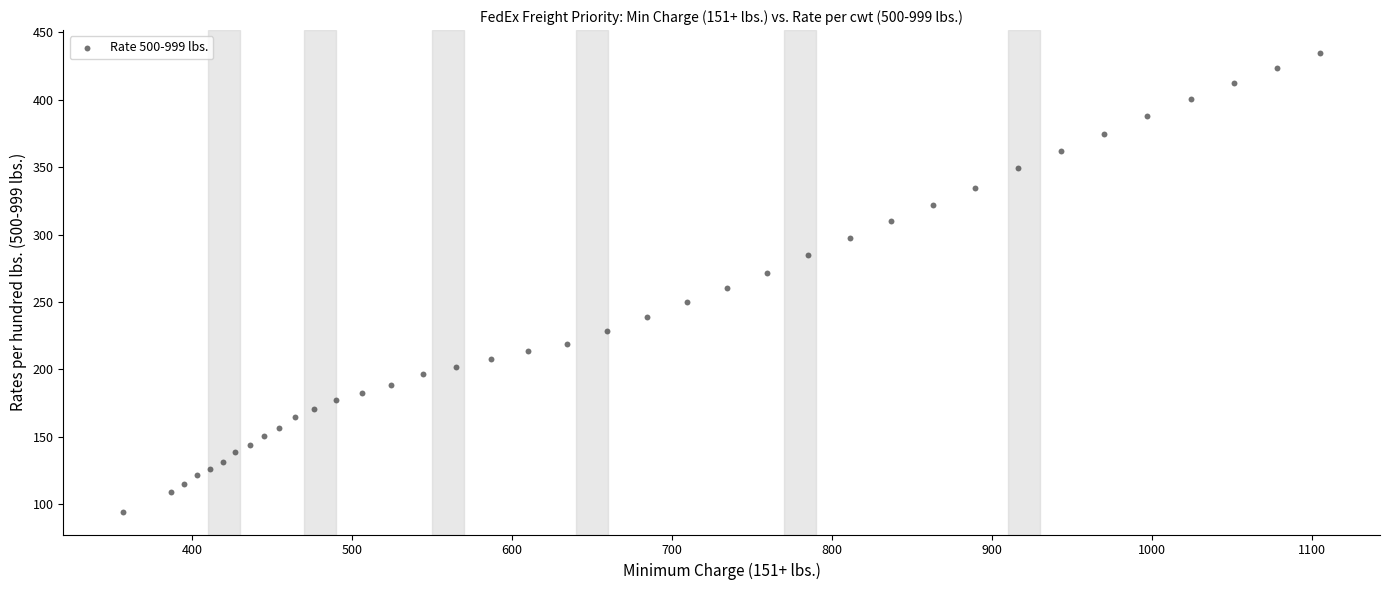

What is the range of X values (max minus min)?

748.0